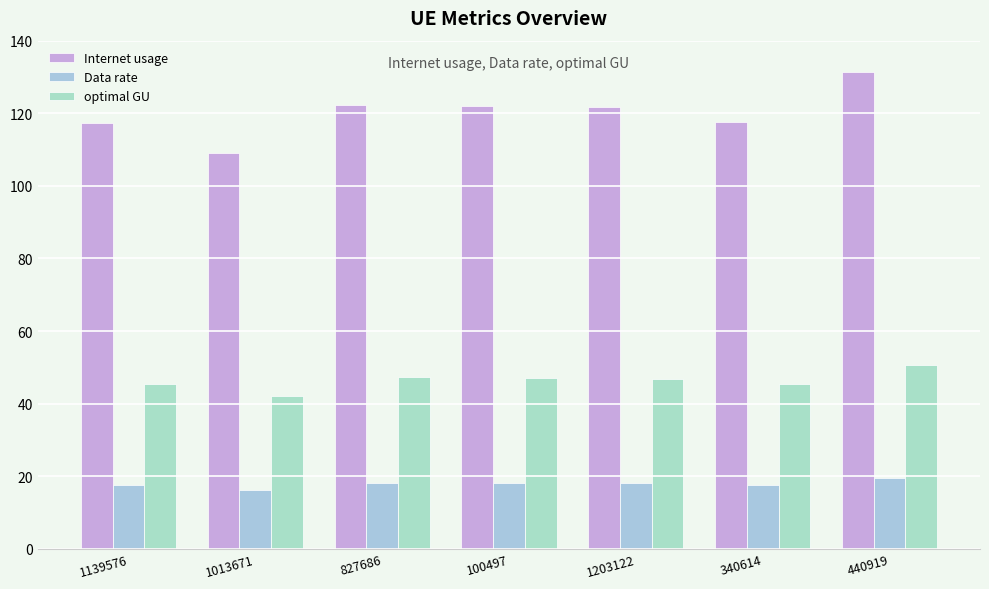

Reading left to right, what are all the values shown in this chart?

Internet usage: 1139576=117.4	1013671=109.1	827686=122.4	100497=121.9	1203122=121.7	340614=117.7	440919=131.4
Data rate: 1139576=17.5	1013671=16.2	827686=18.2	100497=18.1	1203122=18.1	340614=17.5	440919=19.6
optimal GU: 1139576=45.3	1013671=42.1	827686=47.2	100497=47.0	1203122=46.9	340614=45.4	440919=50.7